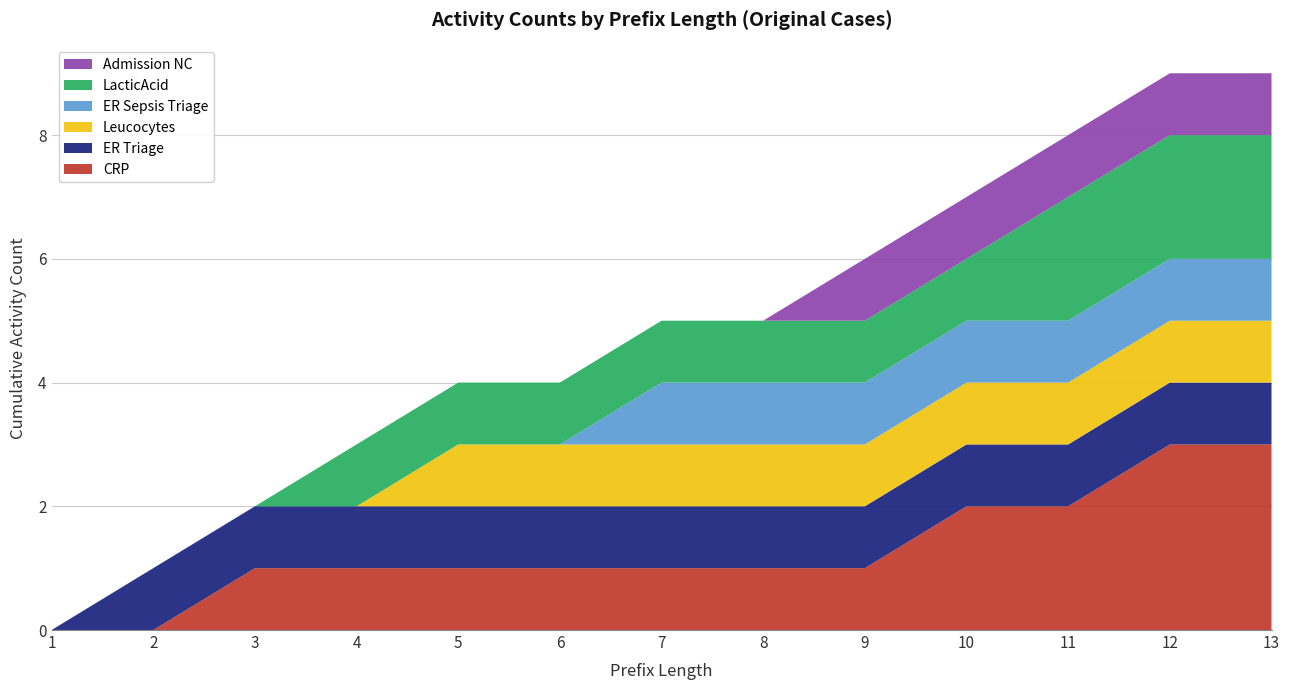

Reading left to right, what are all the values shown in this chart?

CRP: 0	0	1	1	1	1	1	1	1	2	2	3	3
ER Triage: 0	1	1	1	1	1	1	1	1	1	1	1	1
Leucocytes: 0	0	0	0	1	1	1	1	1	1	1	1	1
ER Sepsis Triage: 0	0	0	0	0	0	1	1	1	1	1	1	1
LacticAcid: 0	0	0	1	1	1	1	1	1	1	2	2	2
Admission NC: 0	0	0	0	0	0	0	0	1	1	1	1	1